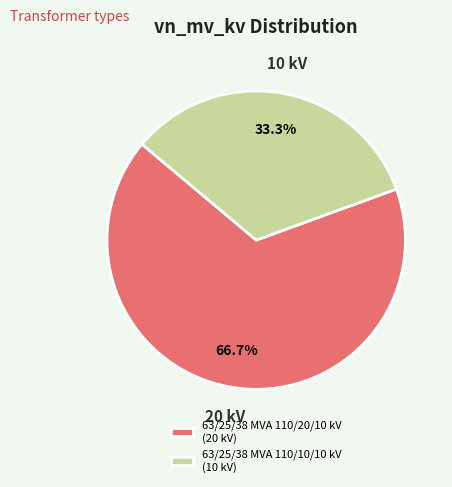

Approximately how many times larger is the value at 63/25/38 MVA 110/10/10 kV (10 kV) compared to 63/25/38 MVA 110/20/10 kV (20 kV)?

0.5